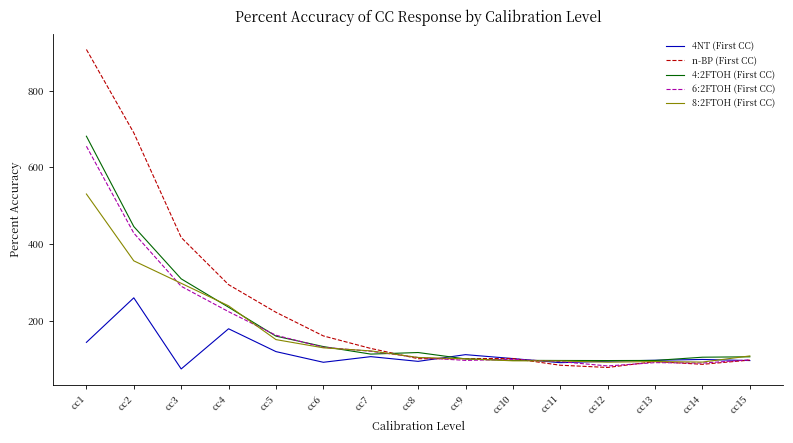

The value of 6:2FTOH (First CC) at cc11 is 93.4. True or false?

True